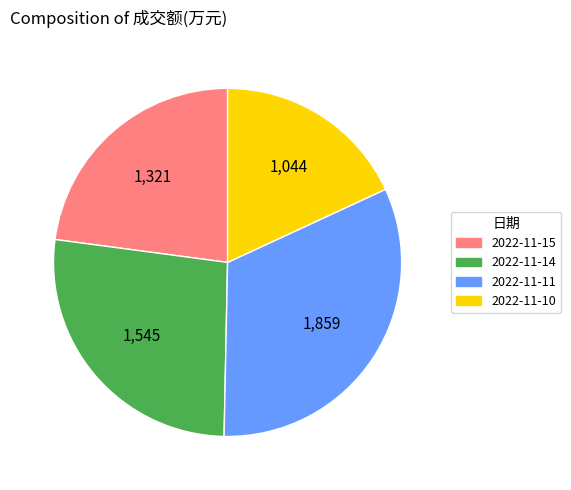

Do 2022-11-14 and 2022-11-10 together represent more than half of the pie?

No